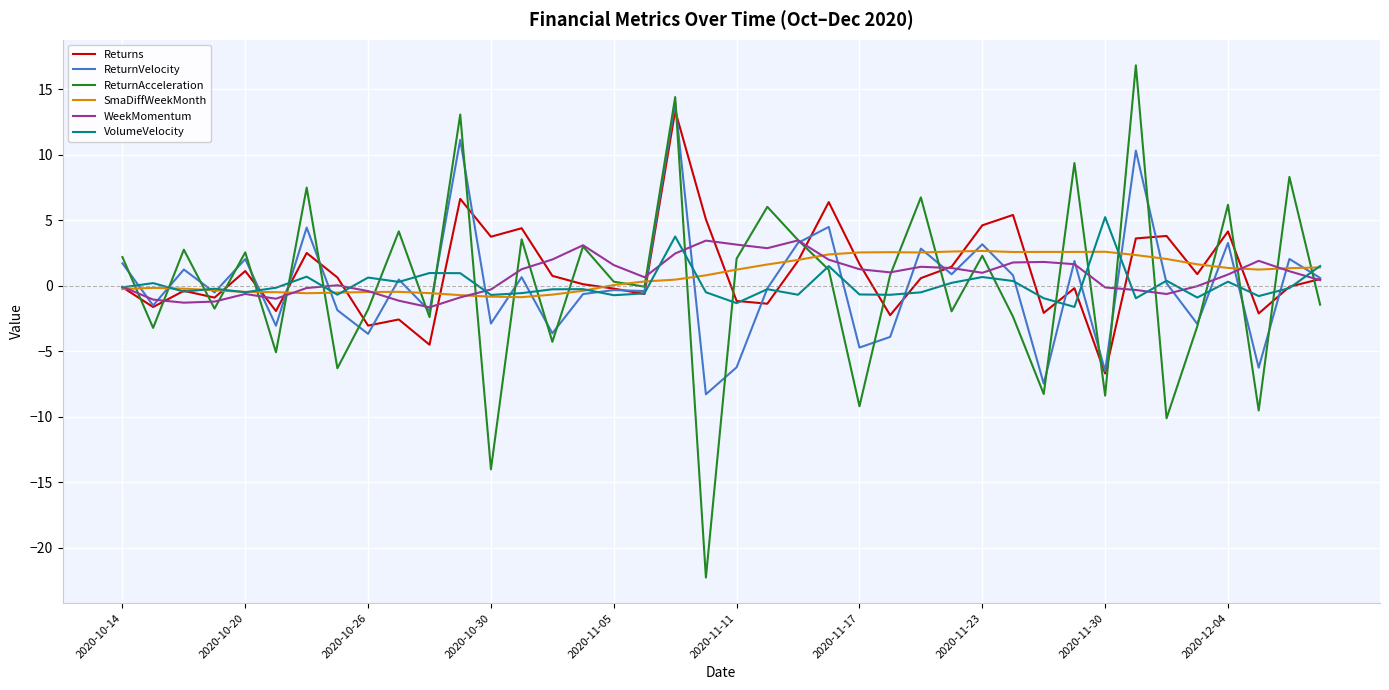

What is the minimum value shown in the chart?

-22.3